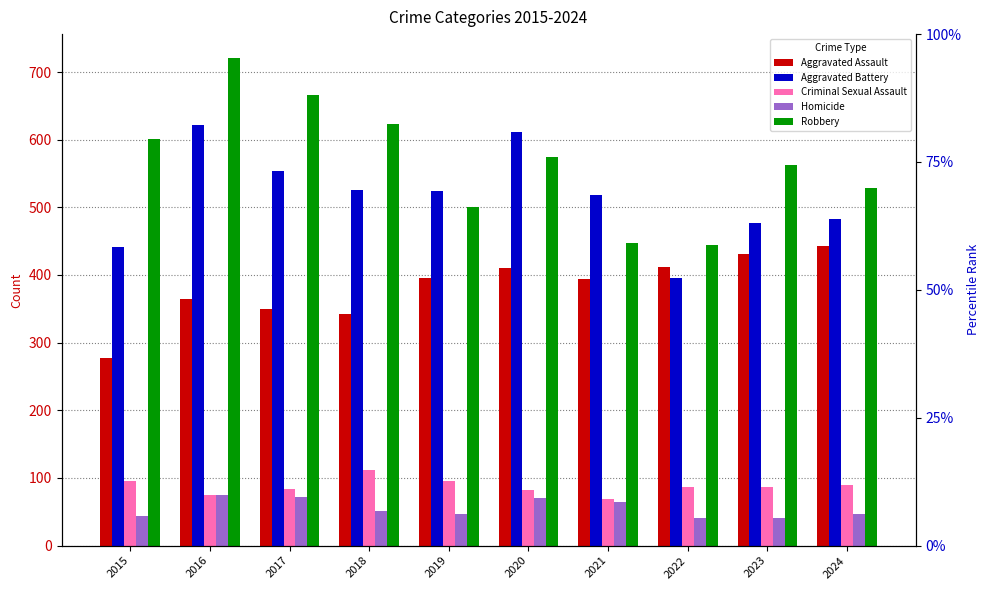

Between 2015 and 2018, which series saw the biggest shift?

Aggravated Battery